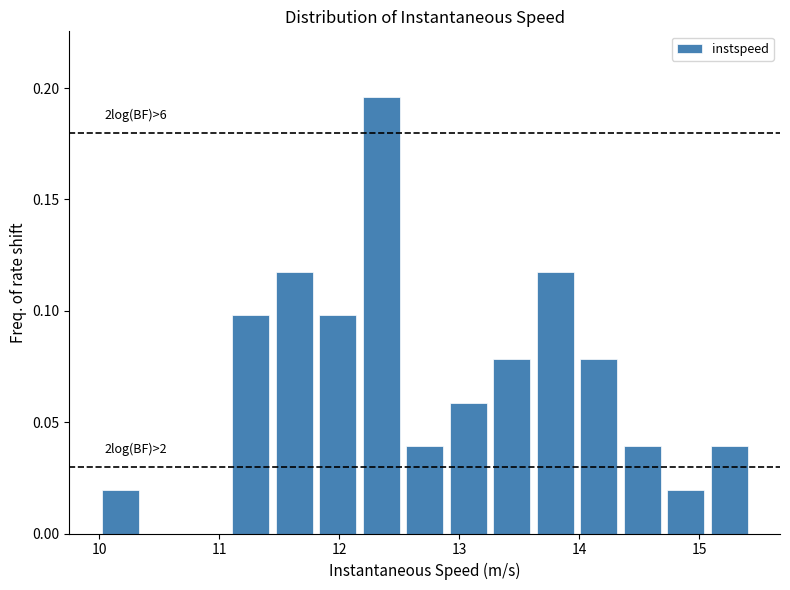

Read against the x-axis, roughly where is the centre of the tallest bar?

12.3